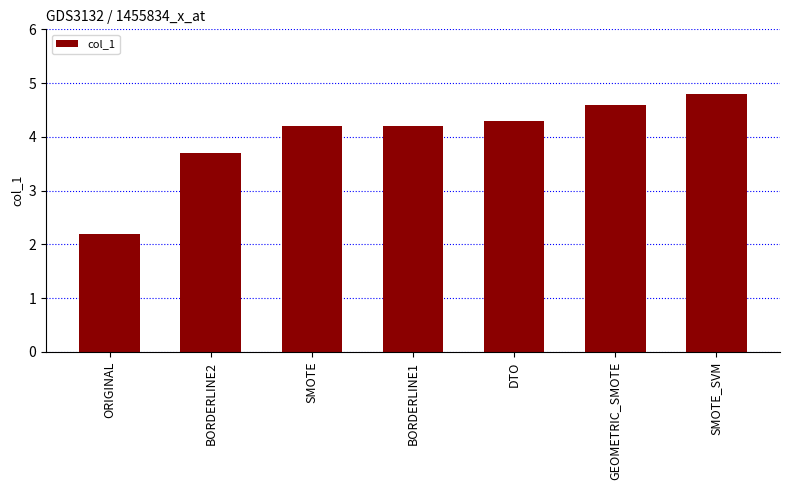

What is the change in value from SMOTE to DTO?

+0.1